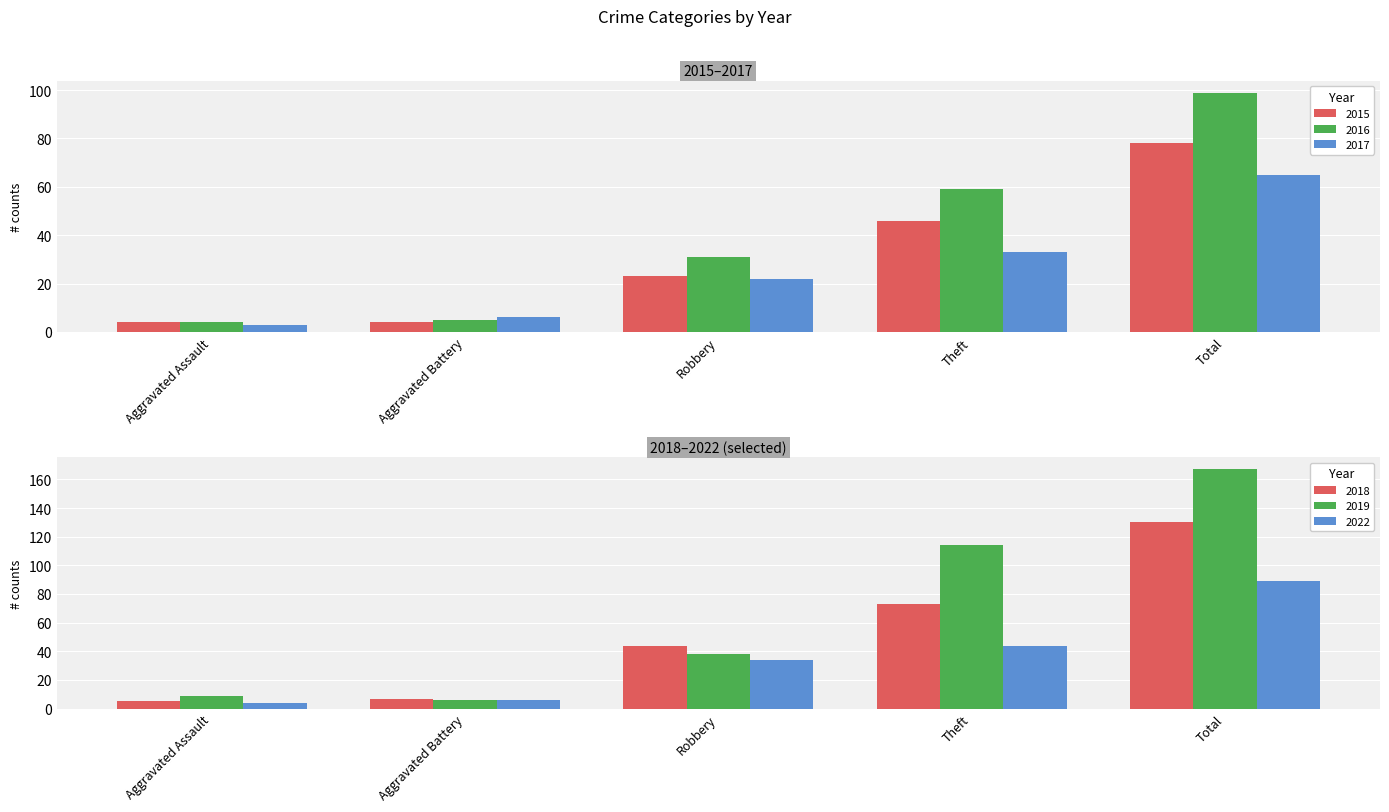

At which label does 2017 reach its minimum?

Aggravated Assault